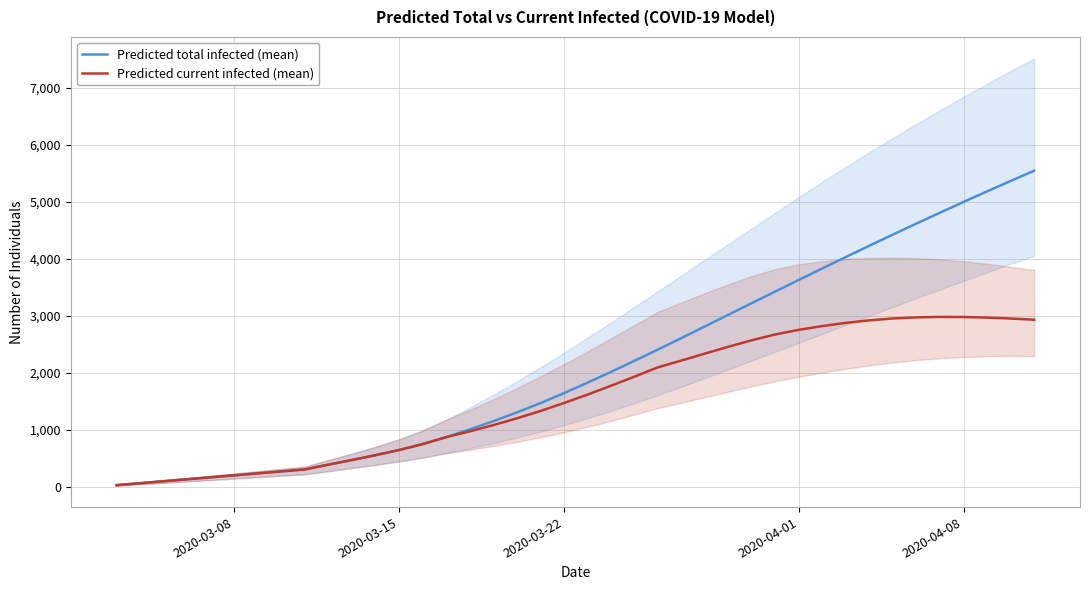

How many data points in Predicted current infected (mean) are above 1619?

19